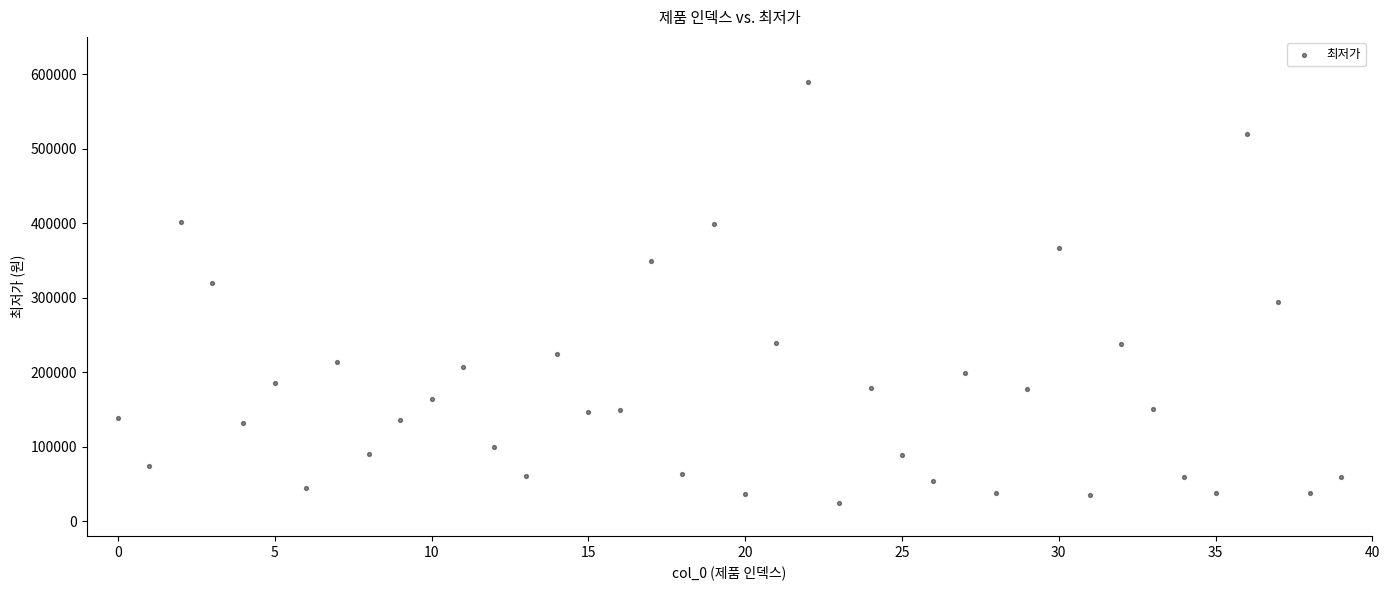

What is the range of Y values (max minus min)?

565100